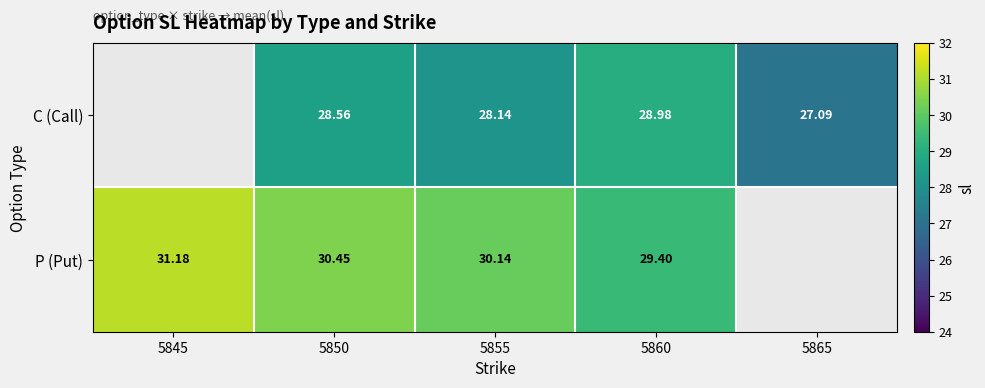

Between 5845 and 5850, which is larger?

5850